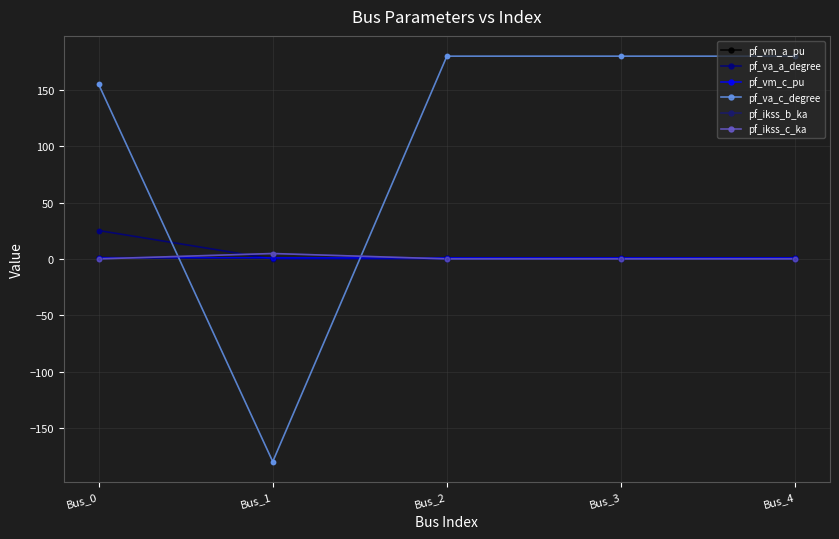

Does the chart have visible grid lines?

Yes